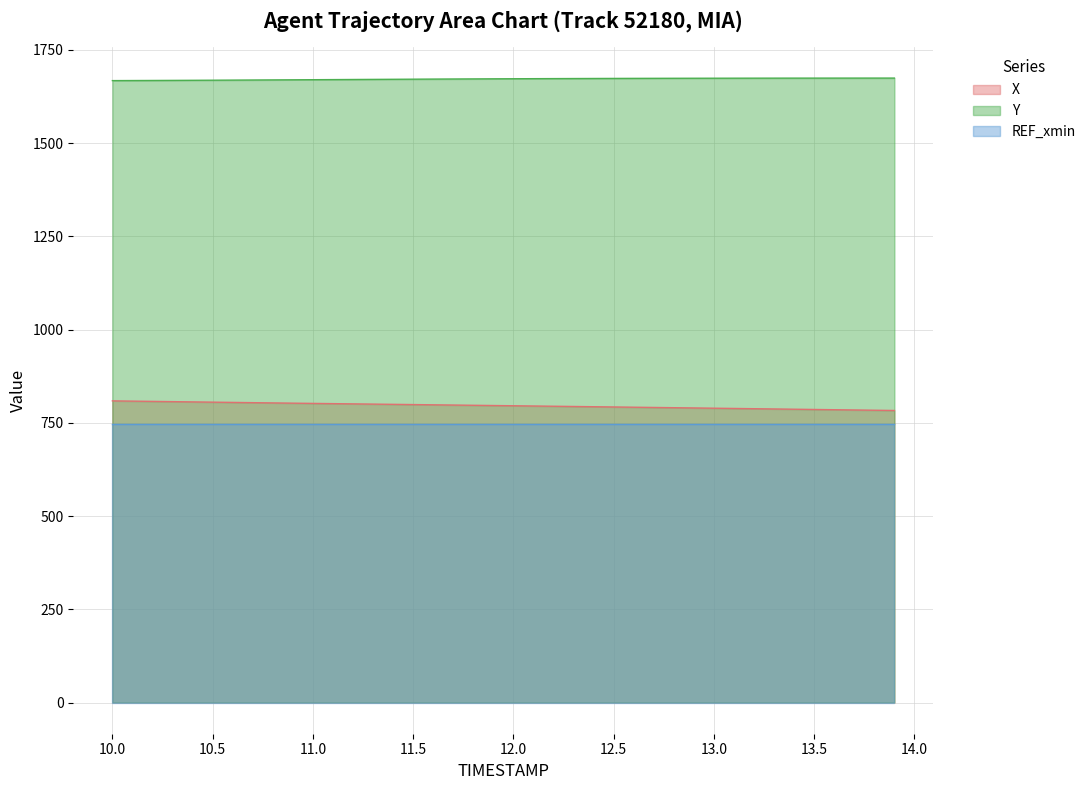

At which category is the sum across all series the highest?

10.0